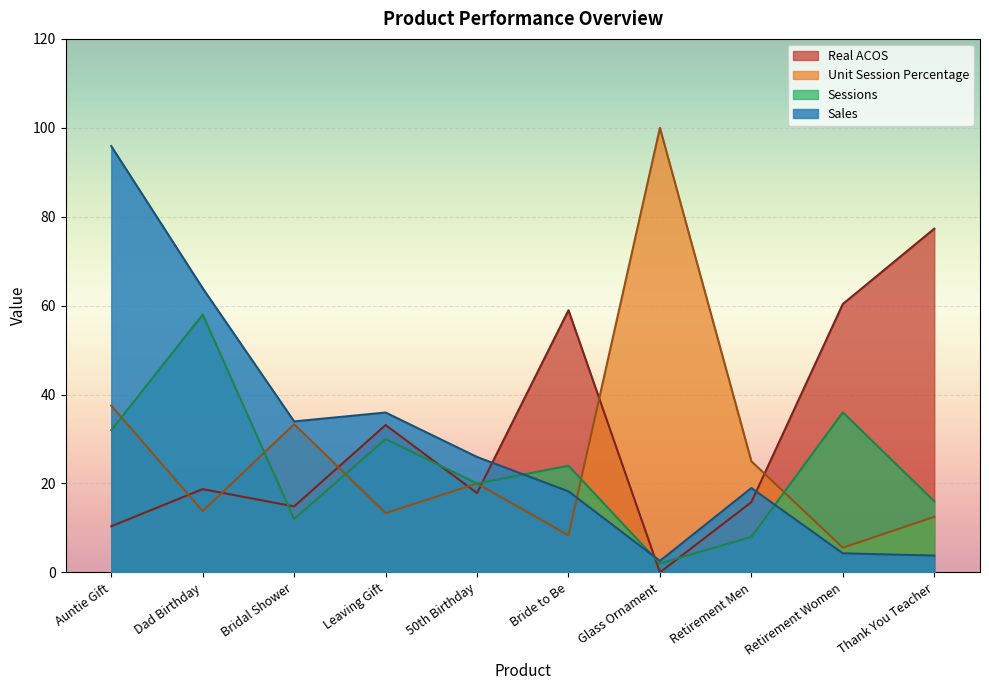

How many data points does each series have?

10